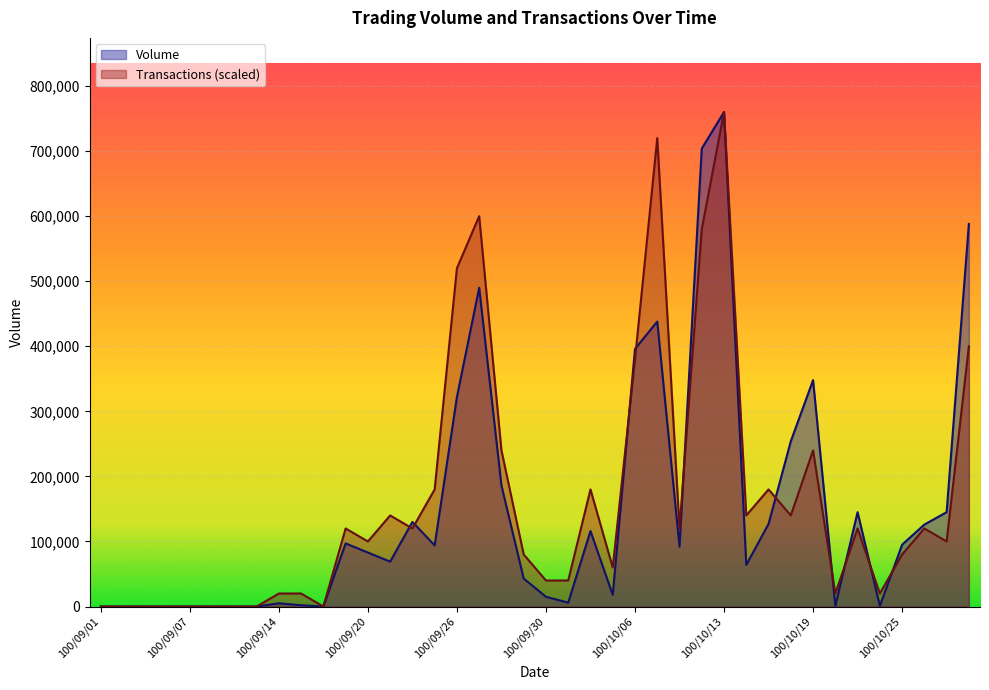

How many times do Transactions and Volume cross each other?

10